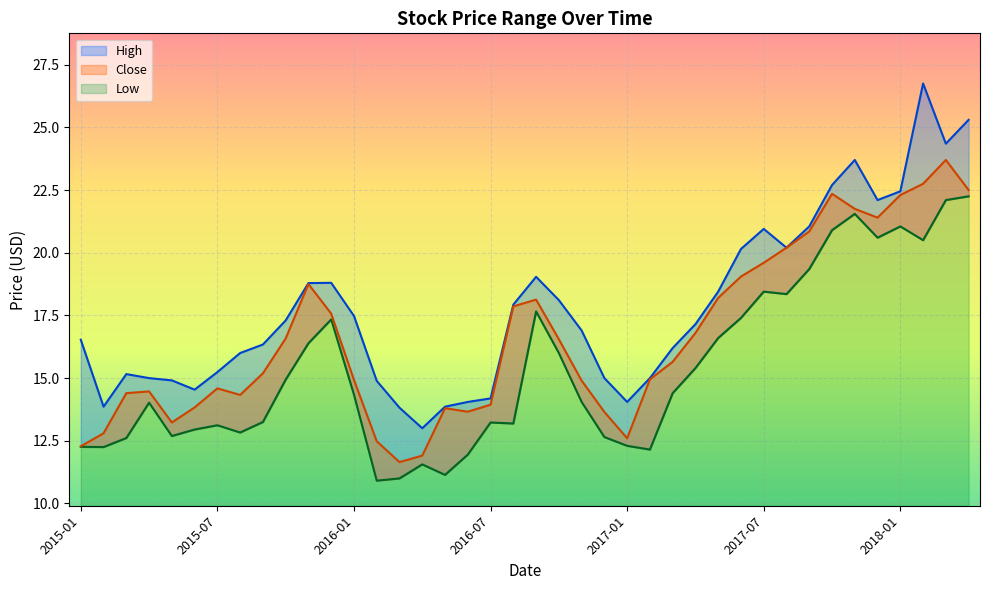

Is the value of Close at 2017-05 greater than the value of High at 2017-03?

Yes